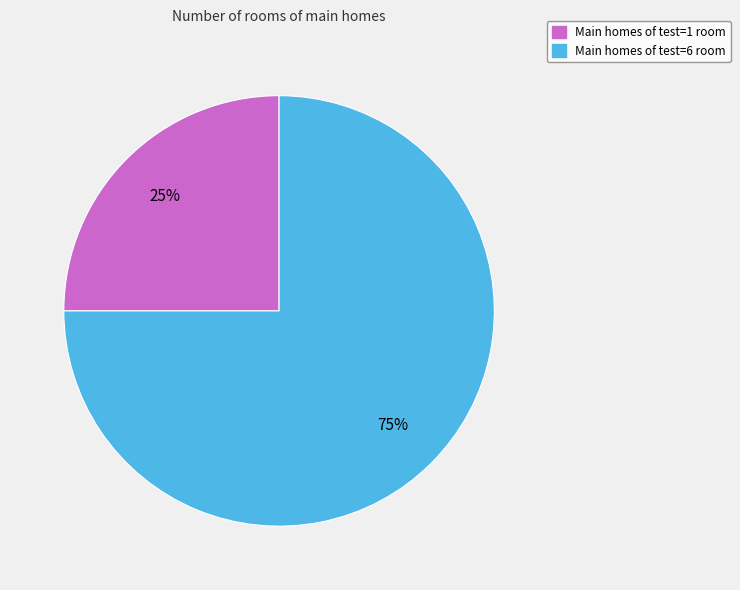

Is there any slice that represents more than half of the pie?

Yes